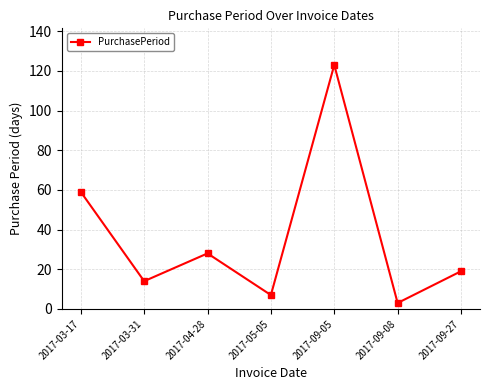

How many data points are less than 19?

3